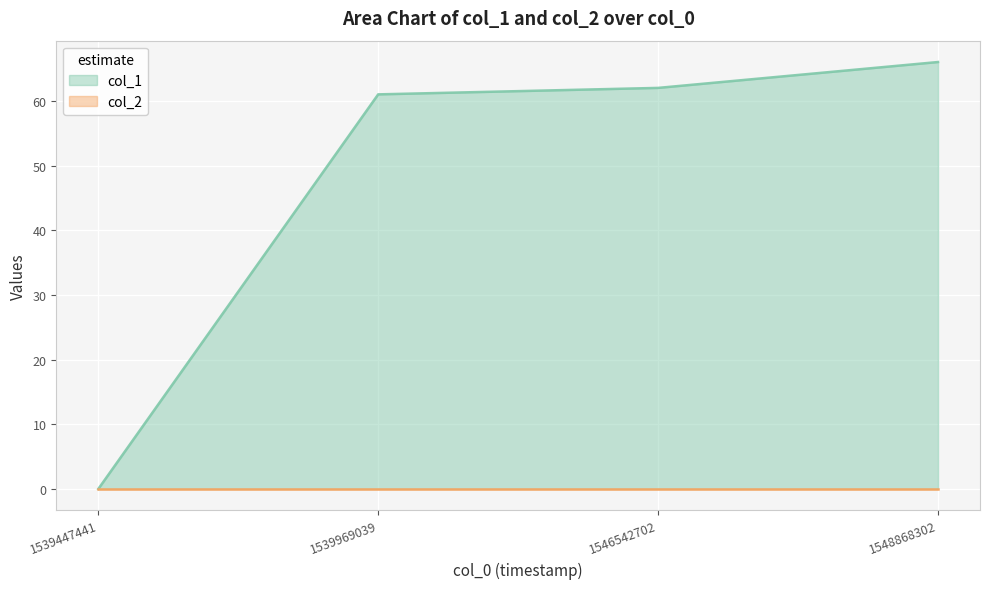

The value at 1539969039 is 61. True or false?

True